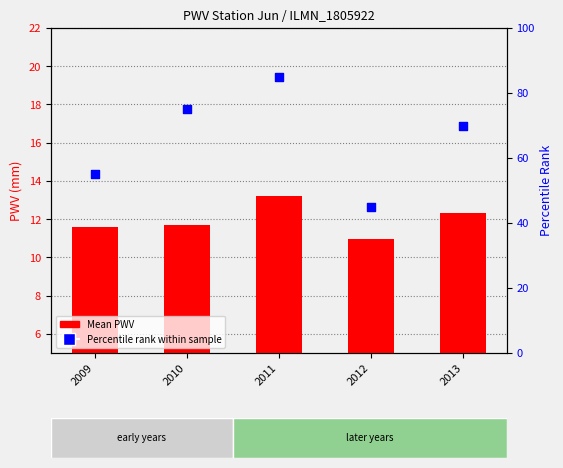

What is the total value across all series at 2011?

98.2